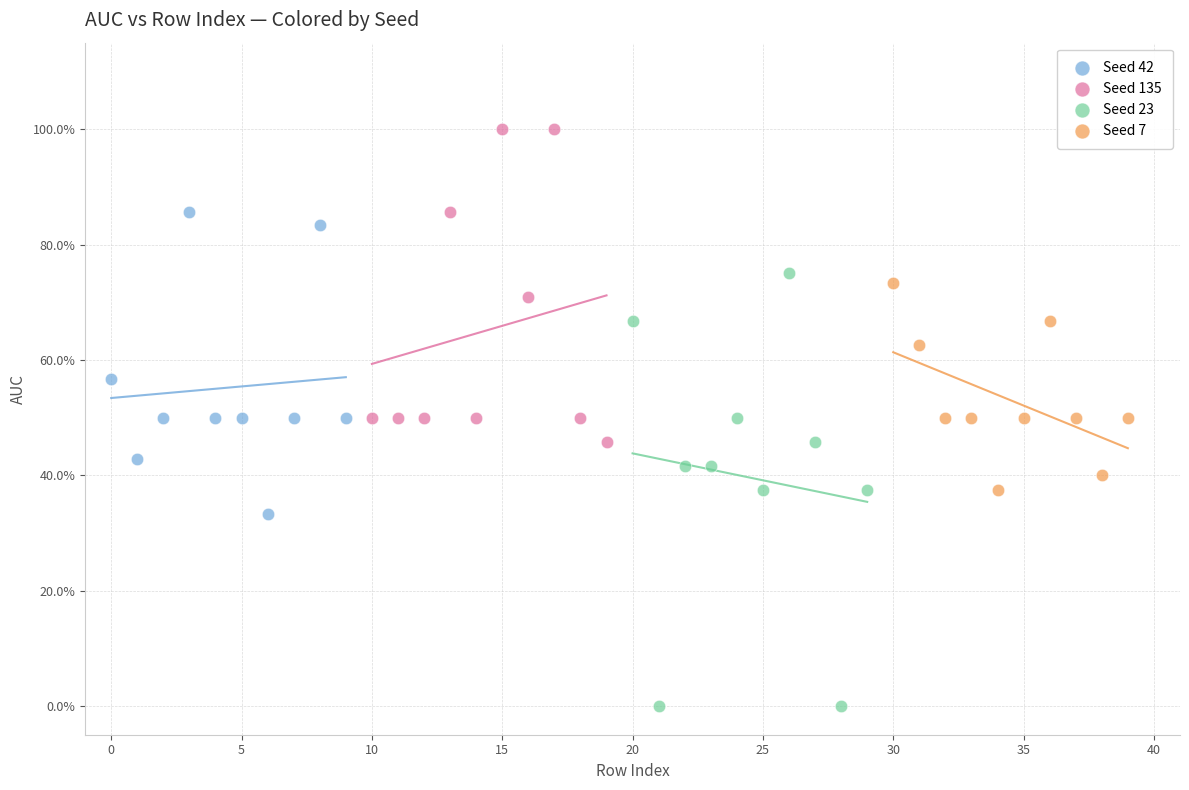

What are all the series names shown in the legend?

Seed 42, Seed 135, Seed 23, Seed 7